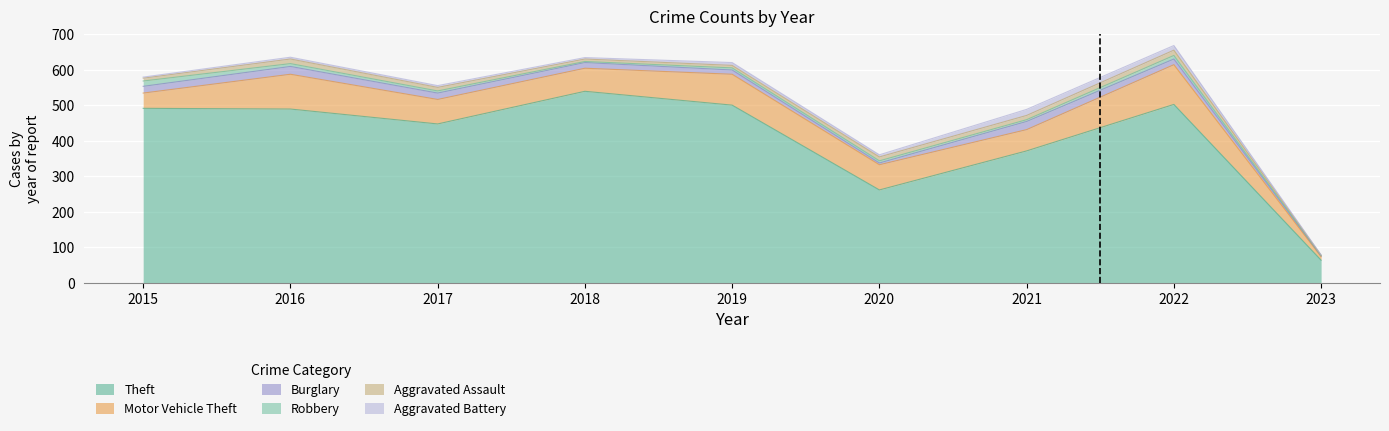

Between 2018 and 2017, which is larger?

2018